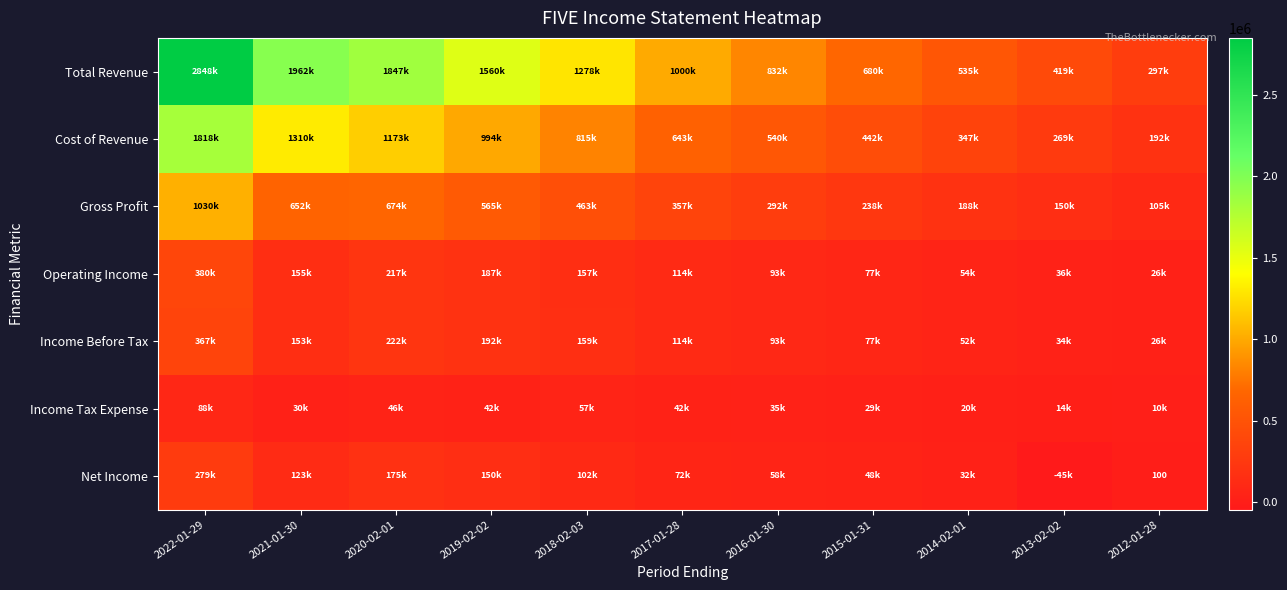

The value of Operating Income at 2013-02-02 is 18242. True or false?

False